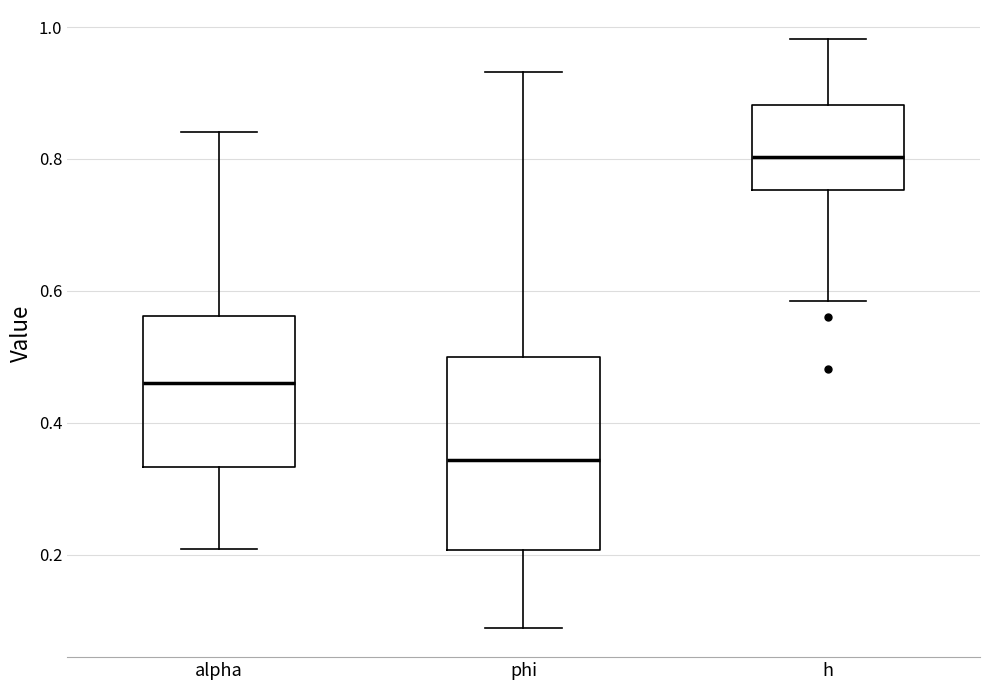

Where does the median line of the box for alpha sit on the y-axis? The values are not printed on the chart, so give them approximately, as read against the axis.

0.46